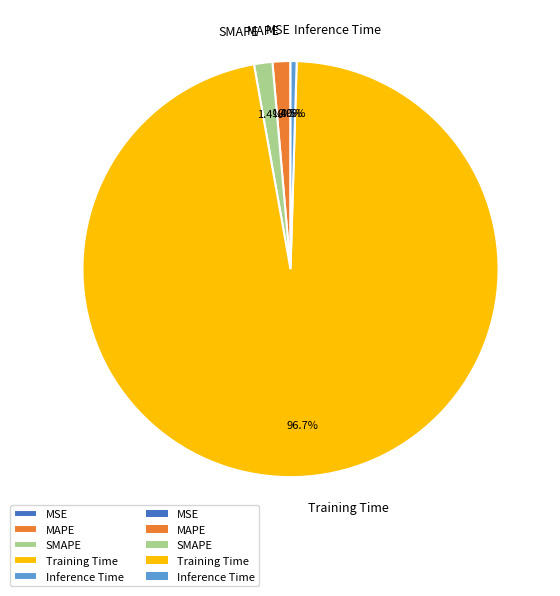

To the nearest percent, what is the average slice percentage?

20%